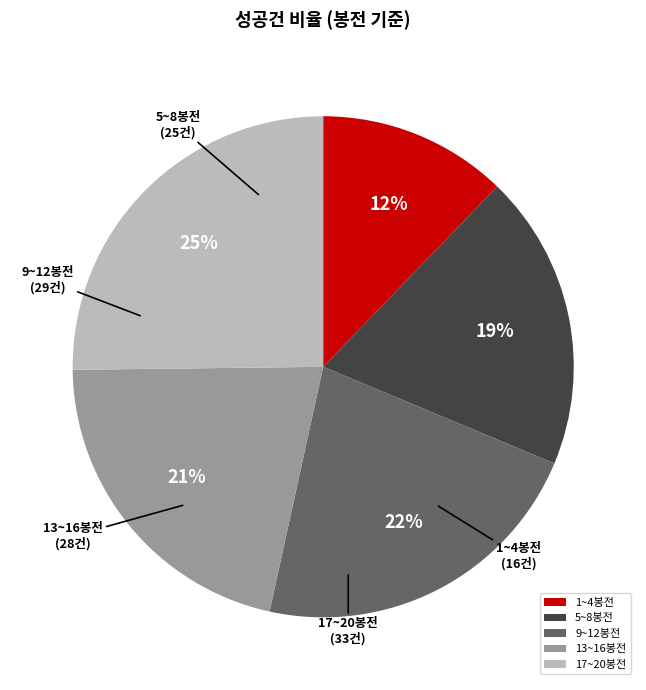

Which slice is the smallest?

1~4봉전